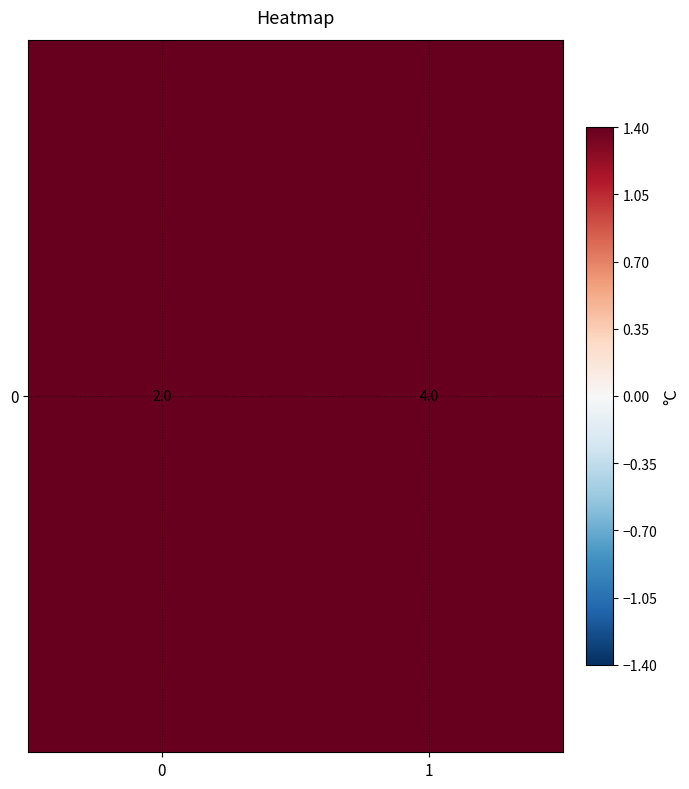

The value at 1 is 4. True or false?

True